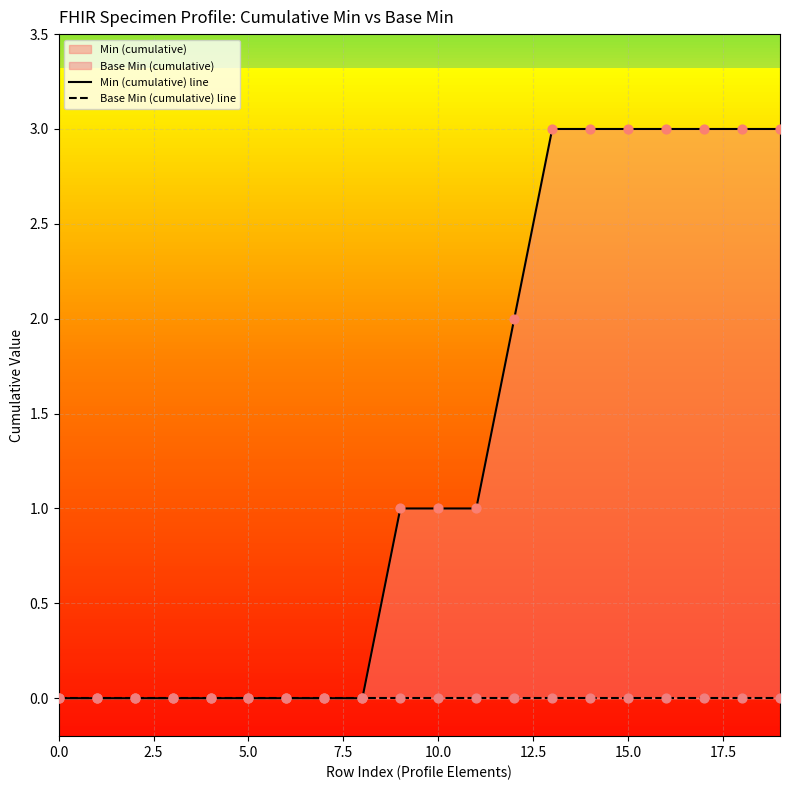

At how many categories does at least one series exceed 1?

8